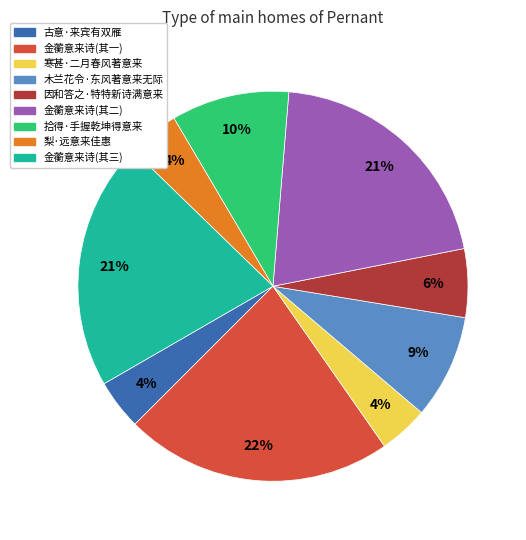

True or false: 梨·远意来佳惠 accounts for 4% of the total.

True